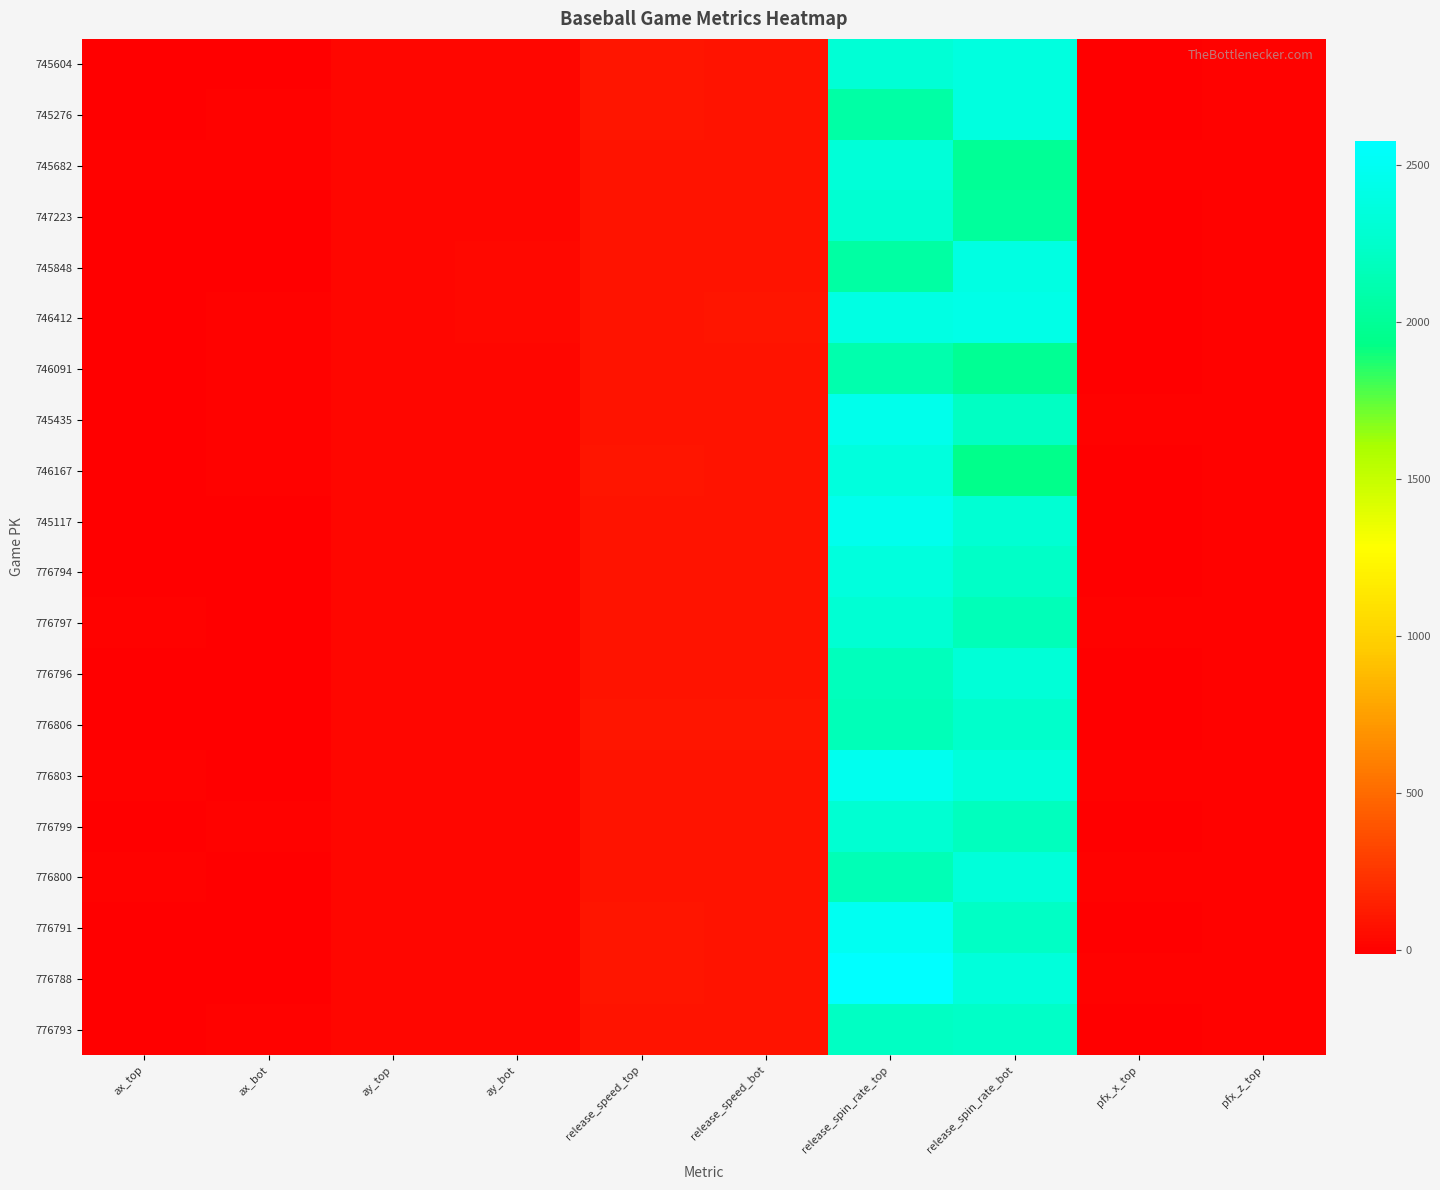

At which category does the chart reach its minimum across all series?

ax_bot